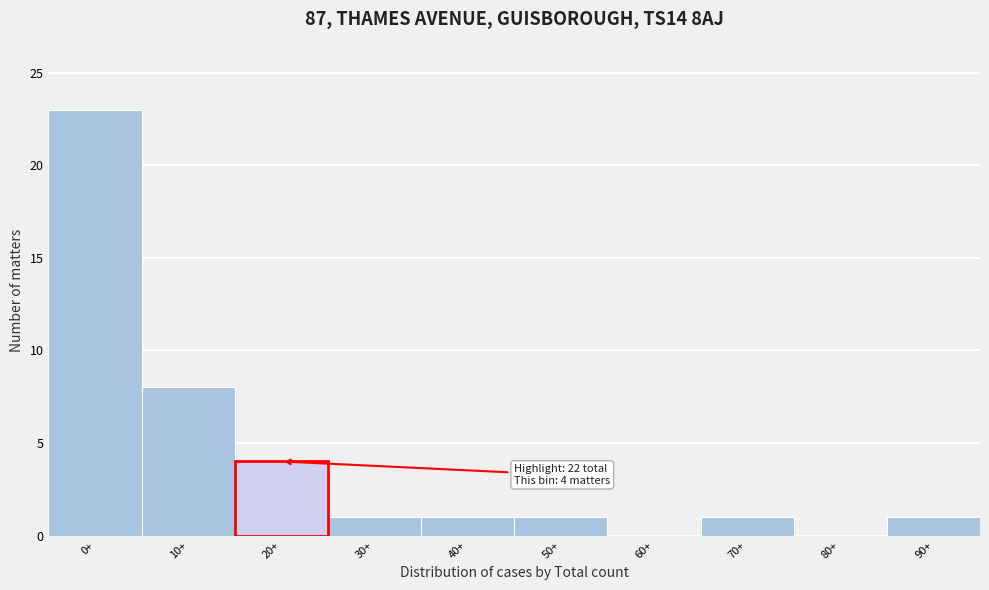

Reading right to left, transcribe all the data shown in this chart.

90+=1	80+=0	70+=1	60+=0	50+=1	40+=1	30+=1	20+=4	10+=8	0+=23